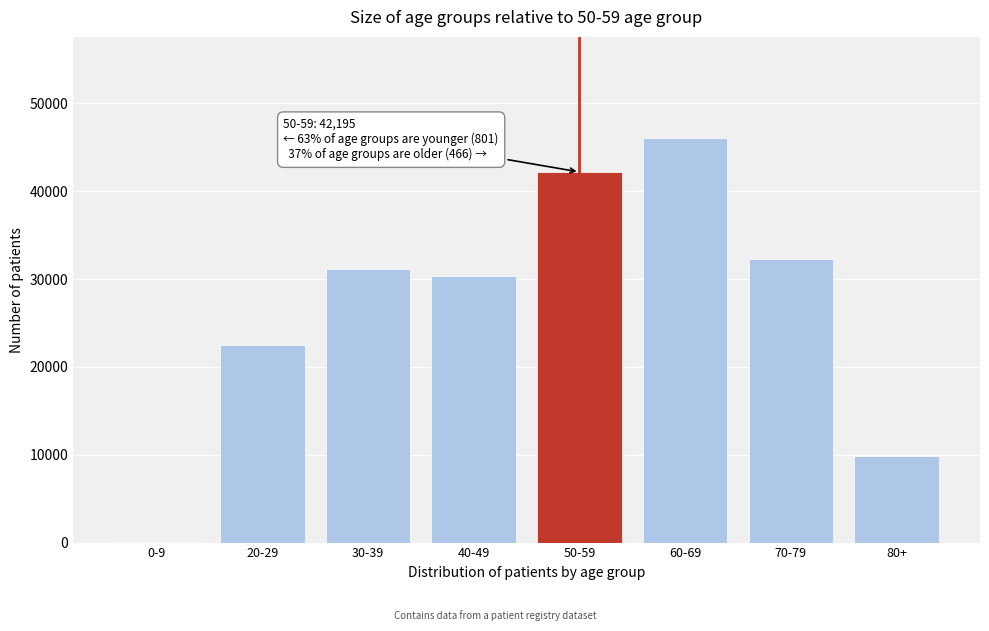

Reading right to left, what are all the values shown in this chart?

80+=9906	70-79=32252	60-69=46059	50-59=42195	40-49=30384	30-39=31175	20-29=22541	0-9=52